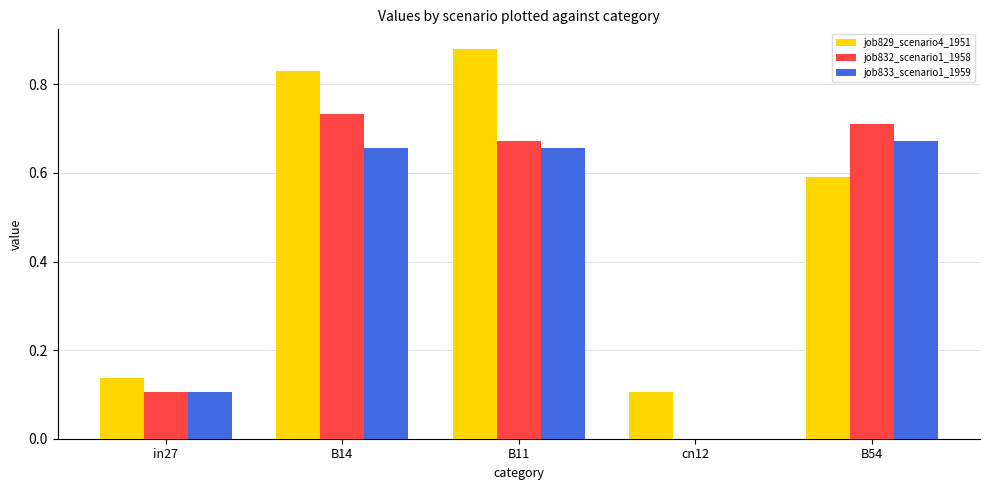

What is the average value of the job829_scenario4_1951 series?

0.5